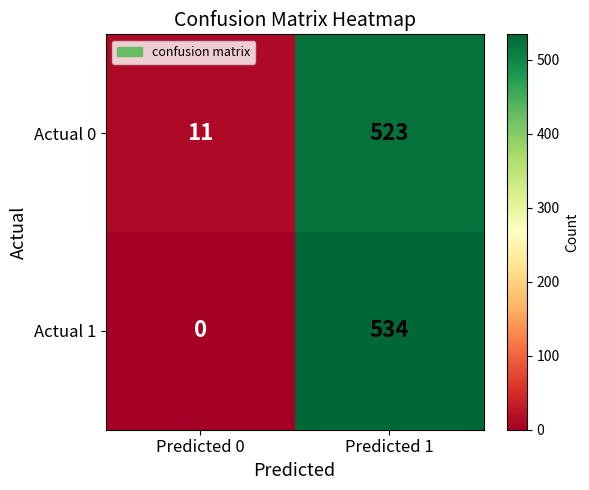

Count the number of data series in this chart.

2